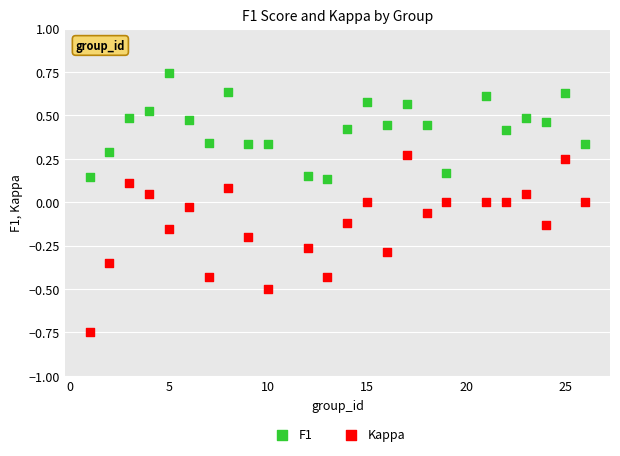

What are all the series names shown in the legend?

F1, Kappa